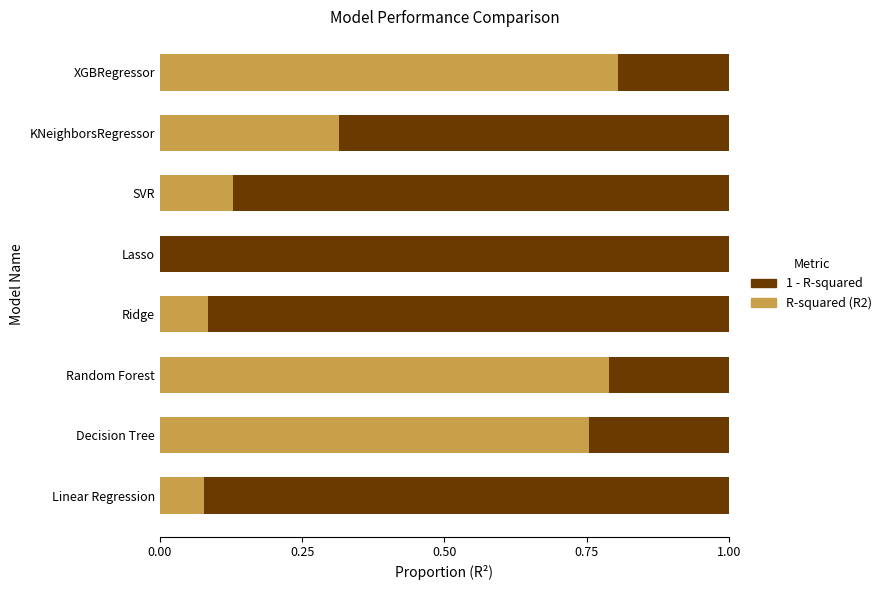

What is the total value across all series at KNeighborsRegressor?

1.0